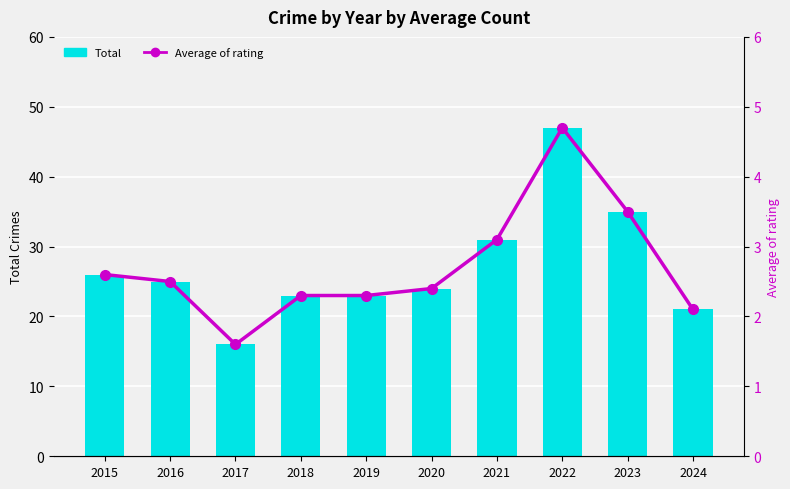

Rank the series by their average value, from lowest to highest.

Average of rating, Total